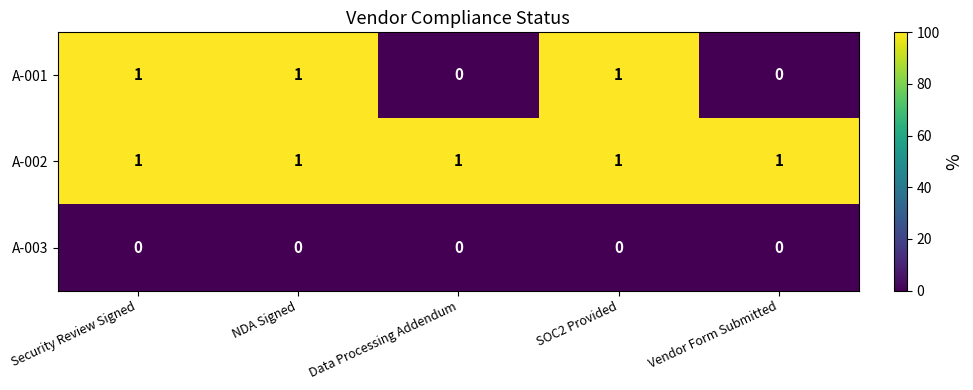

What is the spread (max minus min) of values at Data Processing Addendum?

1